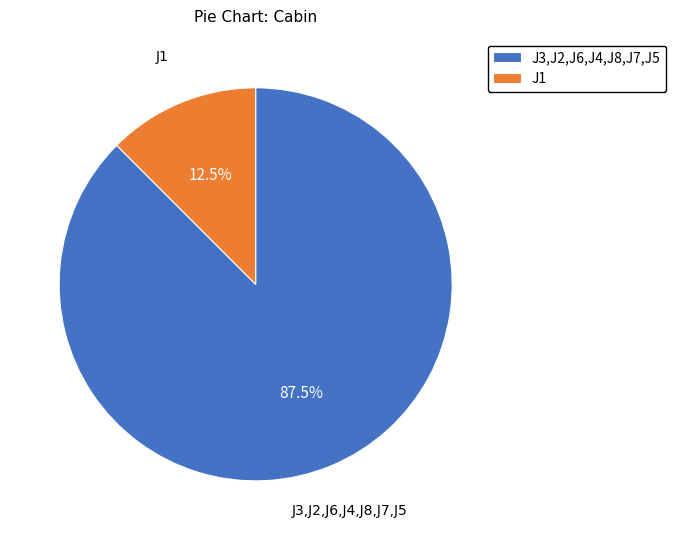

What is the largest slice in the pie chart?

J3,J2,J6,J4,J8,J7,J5